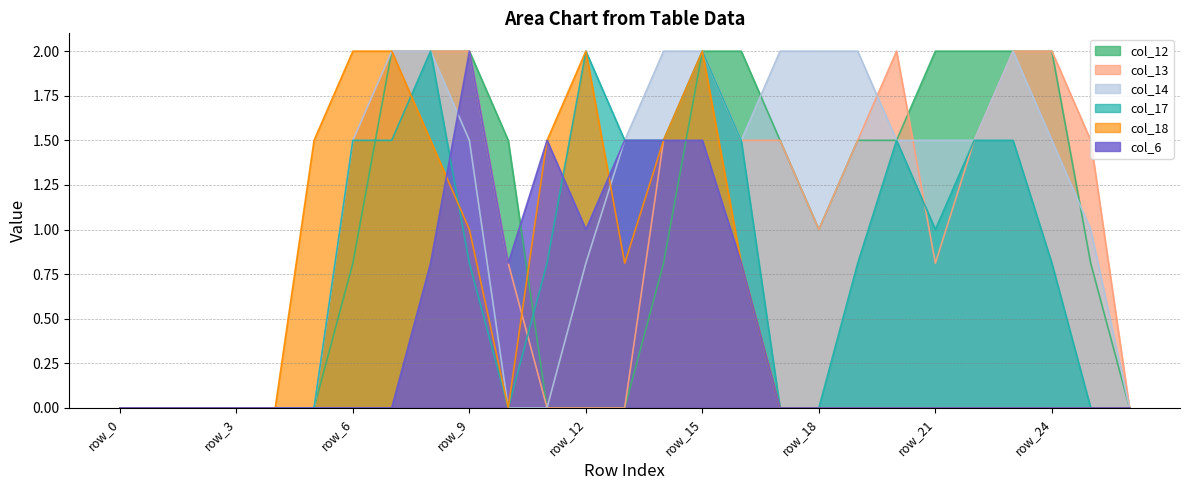

True or false: col_14 has a value of -1.2 at row_1.

False